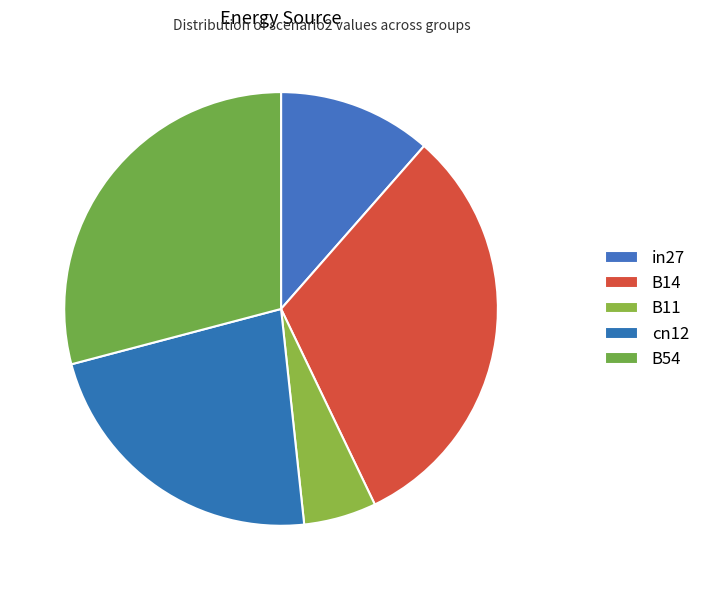

What is the total percentage of B54 and in27?

40.6%